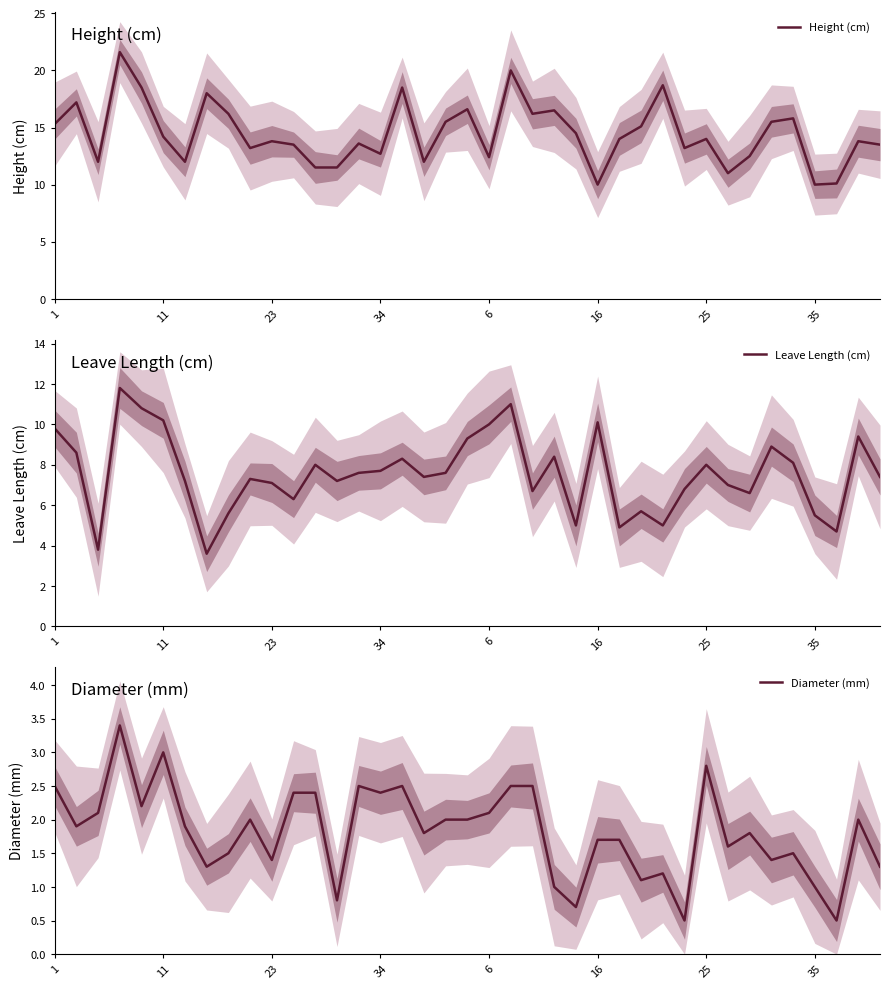

How many distinct data groups are displayed?

3